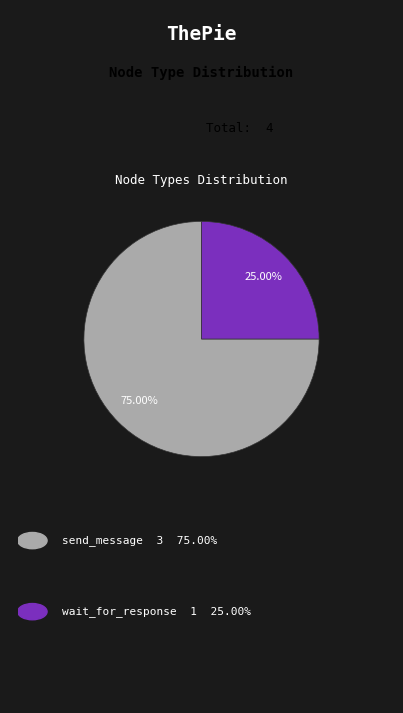

Does any single category account for the majority?

Yes